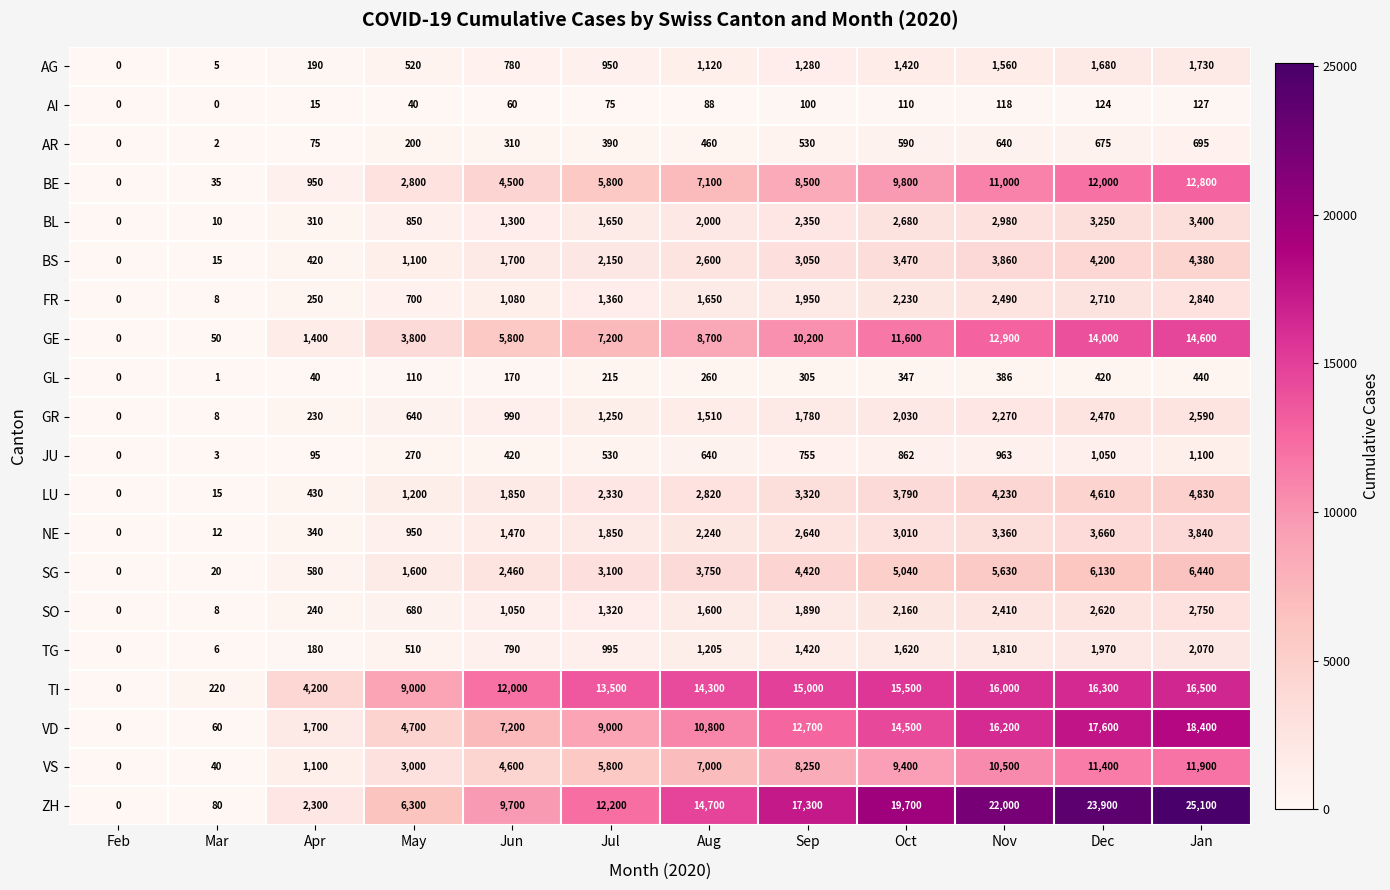

Which series has the largest total across all categories?

ZH